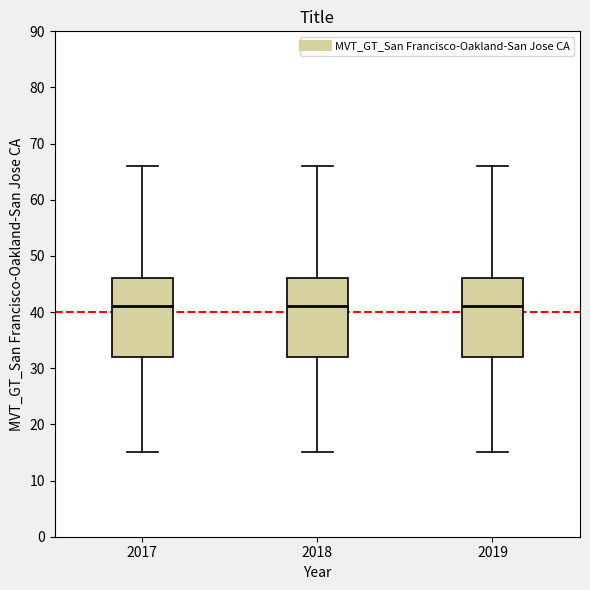

Reading left to right, transcribe this box plot: for each box, give where its median line is, the range the box spans, and where its two whiskers end, as read against the y-axis. The values are not printed on the chart, so give them approximately, as read against the axis.

2017: median 41, box 32 to 46, whiskers 15 to 66
2018: median 41, box 32 to 46, whiskers 15 to 66
2019: median 41, box 32 to 46, whiskers 15 to 66